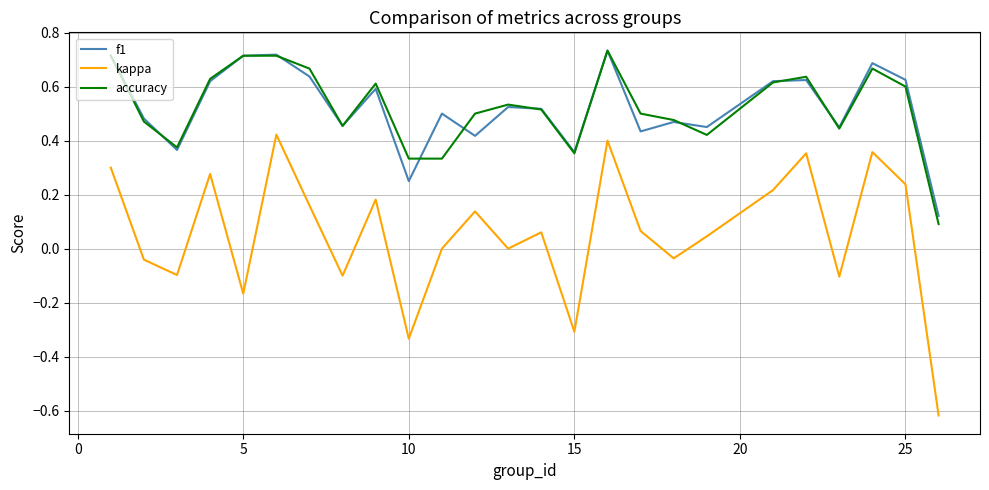

True or false: kappa and f1 cross at least once.

False